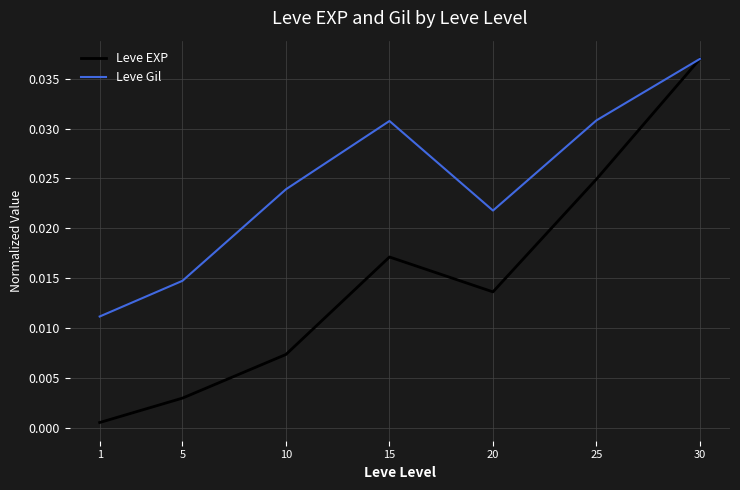

What is the sum of all Leve EXP values?

0.1